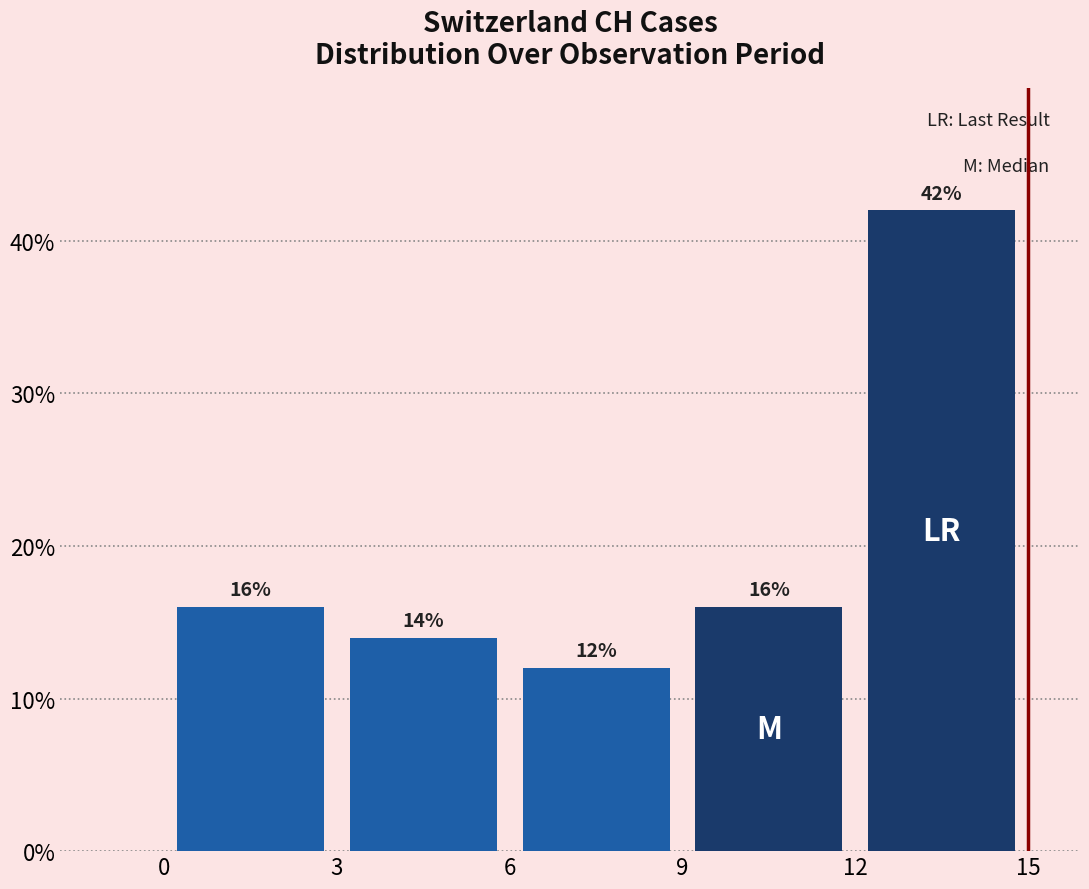

Which range on the x-axis has the tallest bar?

12 to 15